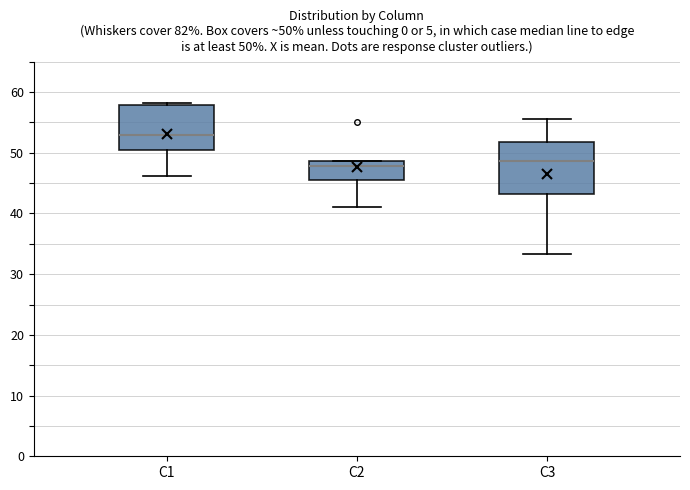

Comparing the boxes themselves (not the whiskers), which one is the tallest?

C3